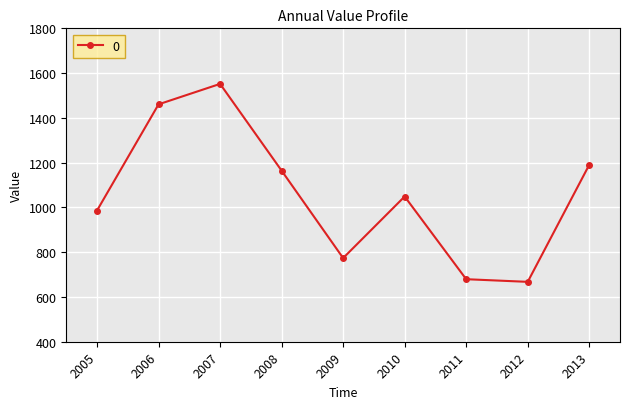

Reading right to left, what are all the values shown in this chart?

1190.3	667.5	679.3	1048.8	773.7	1164.2	1551.8	1460.5	986.2